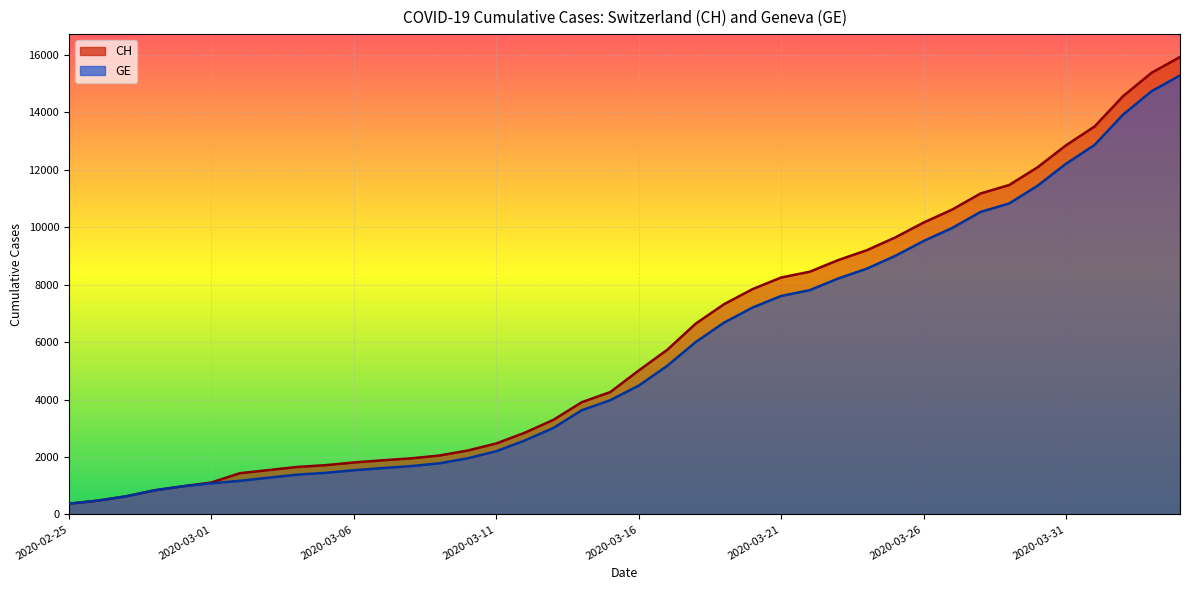

At which label is GE closest to 7829?

2020-03-22